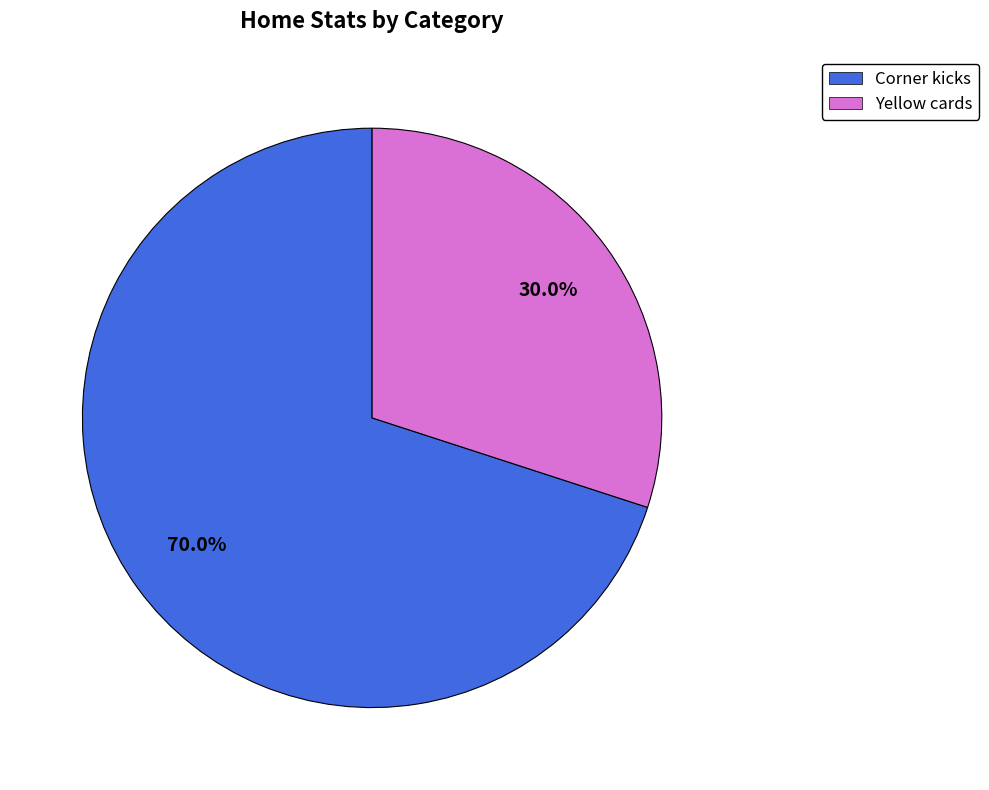

To the nearest percent, what percentage of the pie is Yellow cards?

30%